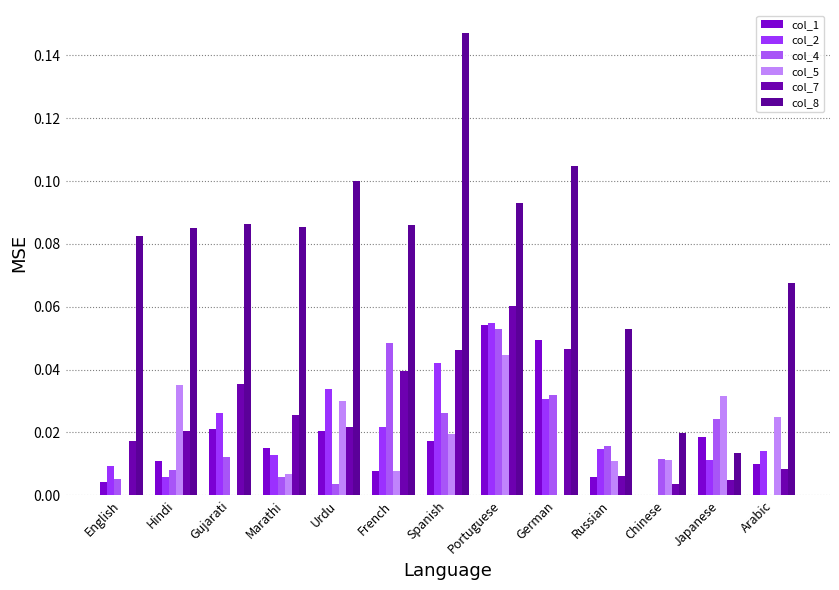

Does the chart contain stacked bars?

No